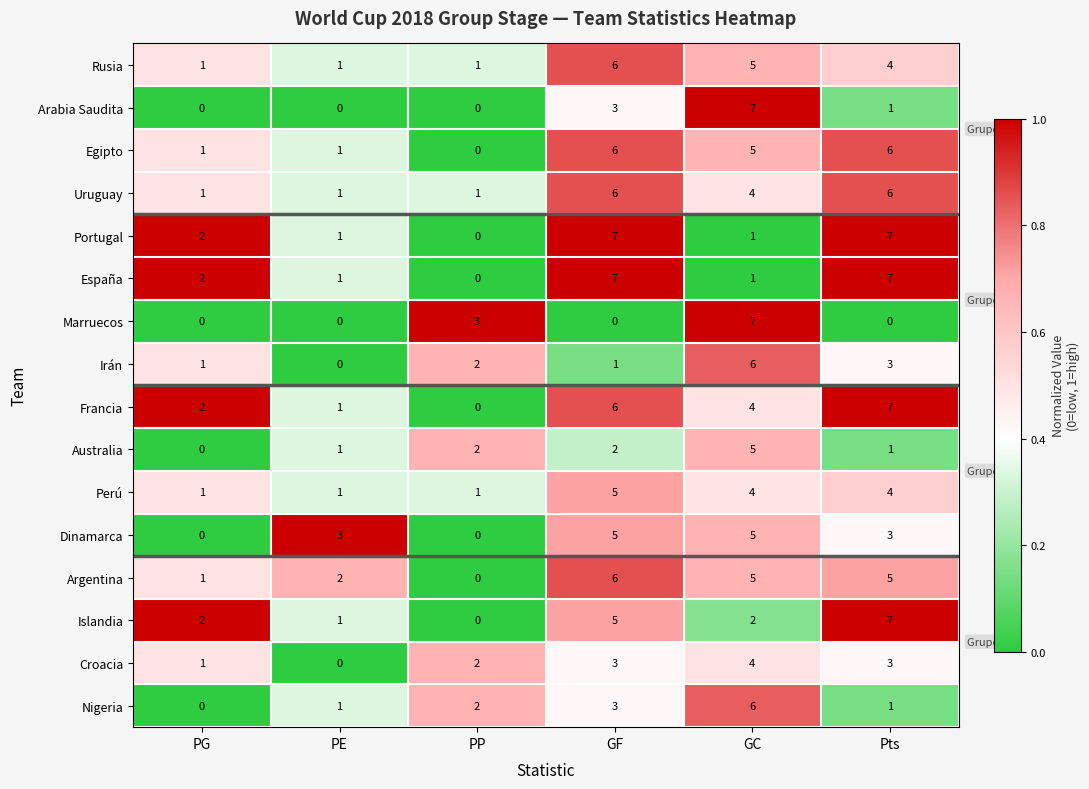

What is the average value of the Islandia series?

3